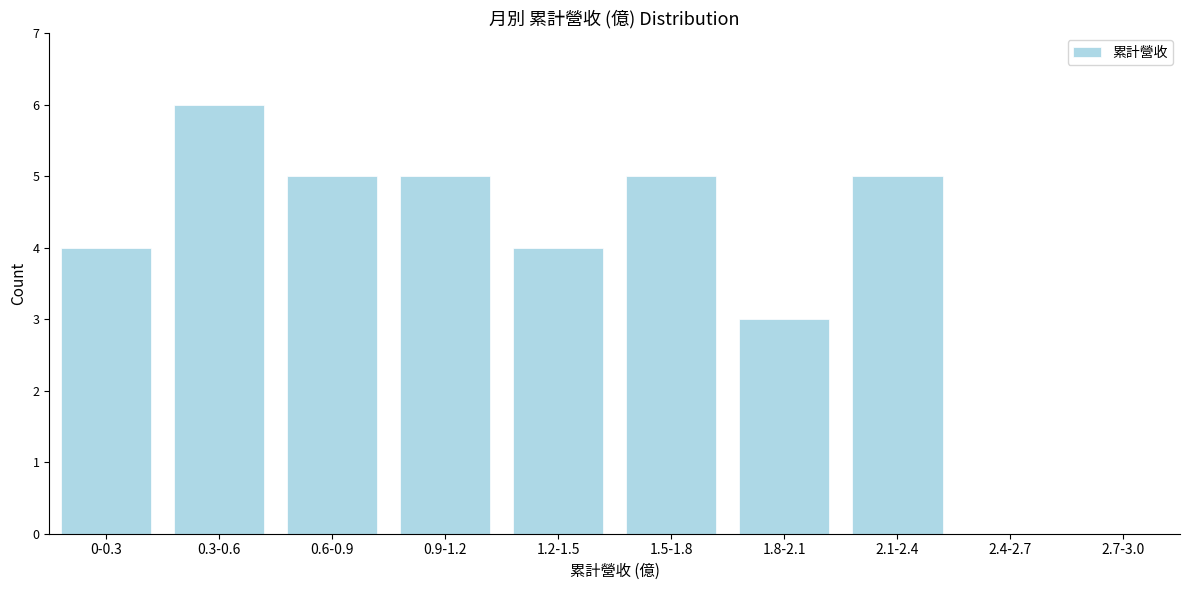

Reading left to right, what are all the values shown in this chart?

0-0.3=4	0.3-0.6=6	0.6-0.9=5	0.9-1.2=5	1.2-1.5=4	1.5-1.8=5	1.8-2.1=3	2.1-2.4=5	2.4-2.7=0	2.7-3.0=0